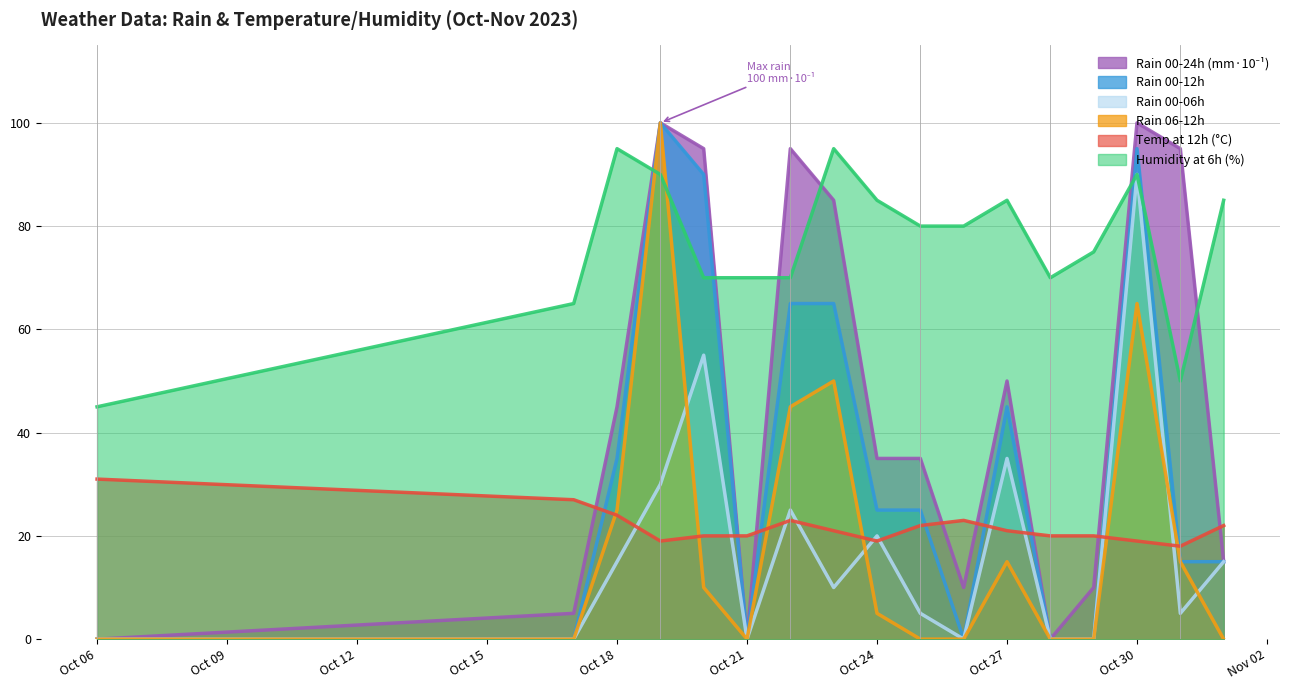

True or false: Temp at 12h (°C) and Humidity at 6h (%) intersect in this chart.

False